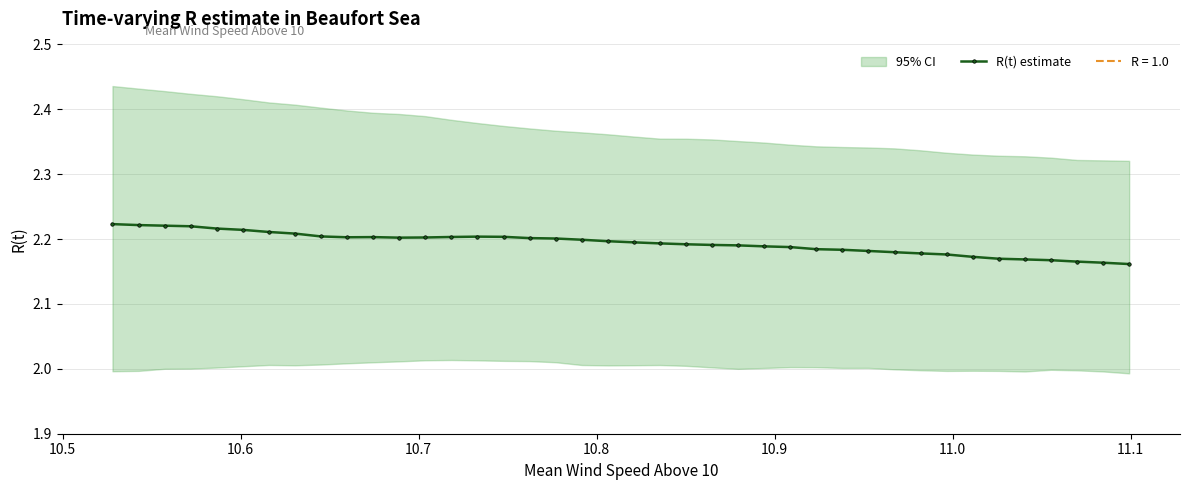

How many interior local peaks (higher than both neighbors) does the data have?

2